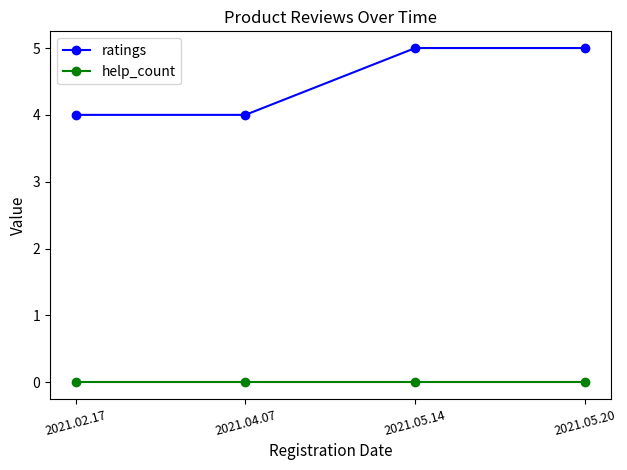

Reading left to right, what are all the values shown in this chart?

ratings: 4	4	5	5
help_count: 0	0	0	0